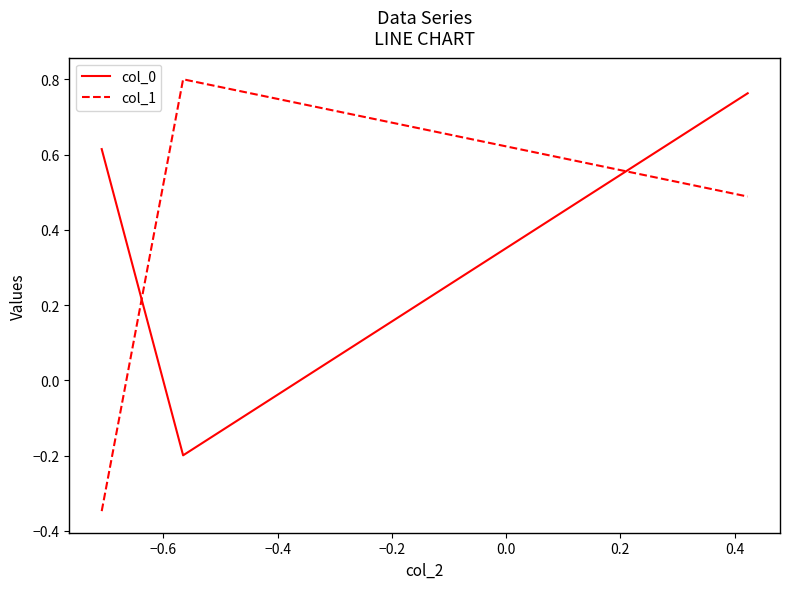

Does the chart display data point markers on the line(s)?

No